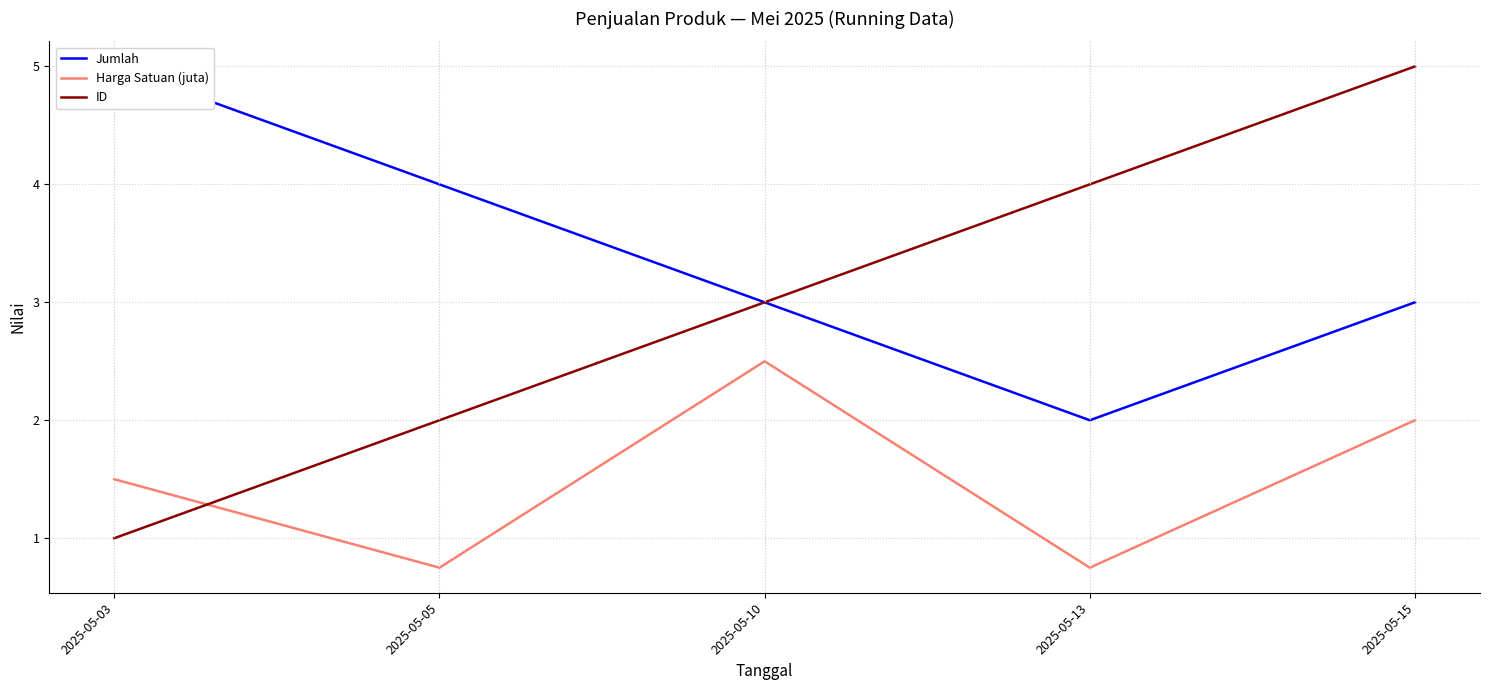

Reading right to left, extract all data points from this chart.

Jumlah: 2025-05-15=3.0	2025-05-13=2.0	2025-05-10=3.0	2025-05-05=4.0	2025-05-03=5.0
Harga Satuan (juta): 2025-05-15=2.0	2025-05-13=0.8	2025-05-10=2.5	2025-05-05=0.8	2025-05-03=1.5
ID: 2025-05-15=5.0	2025-05-13=4.0	2025-05-10=3.0	2025-05-05=2.0	2025-05-03=1.0